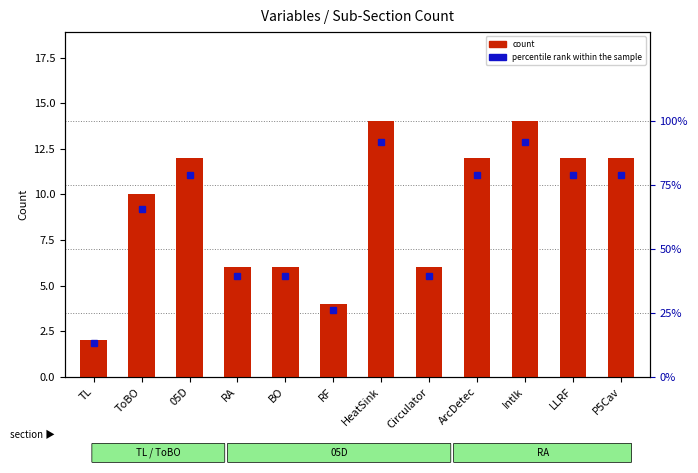

Where does the data first go above 12?

HeatSink